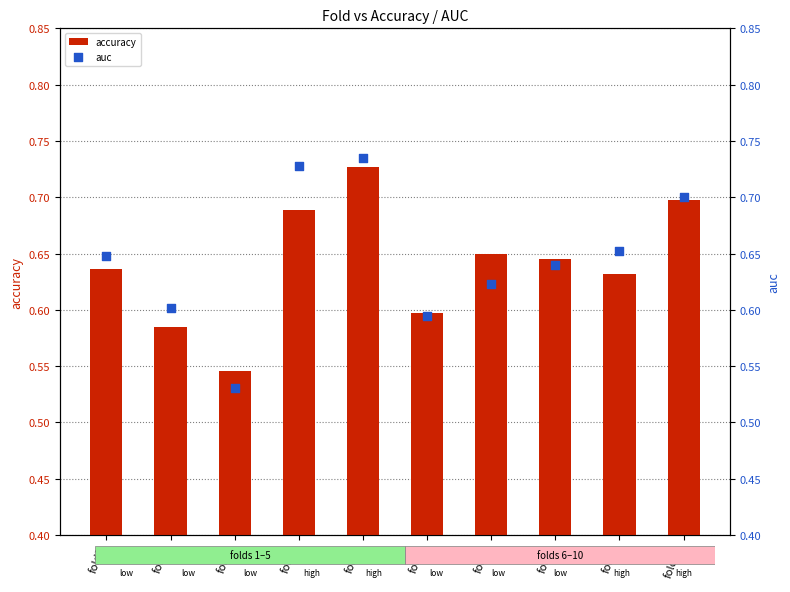

At which category is the sum across all series the highest?

fold5